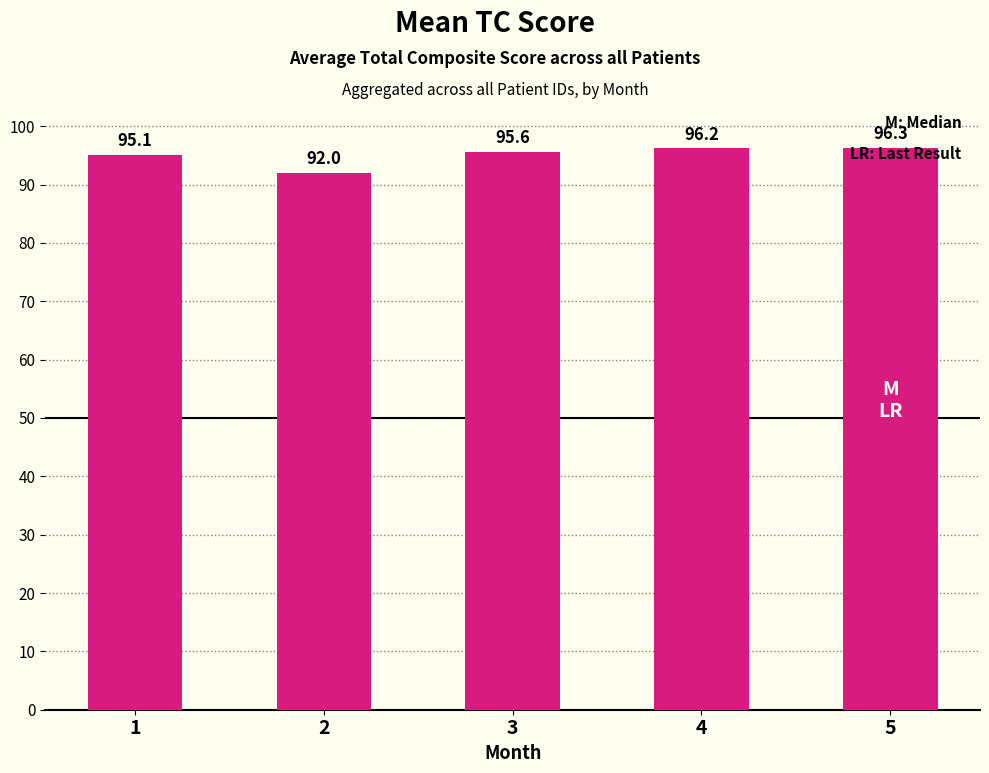

What is the difference between the second highest and second lowest values?

1.1